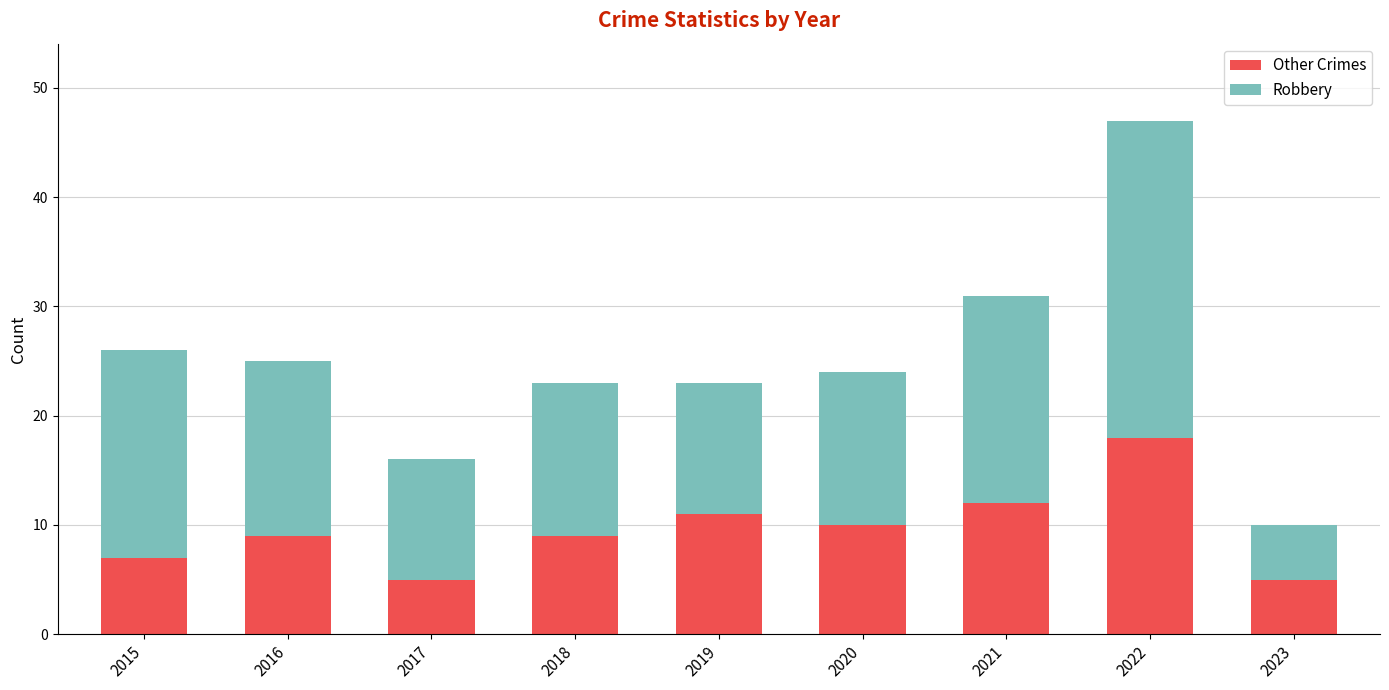

What is the value of the Other Crimes bar at the 9th from the left?

5